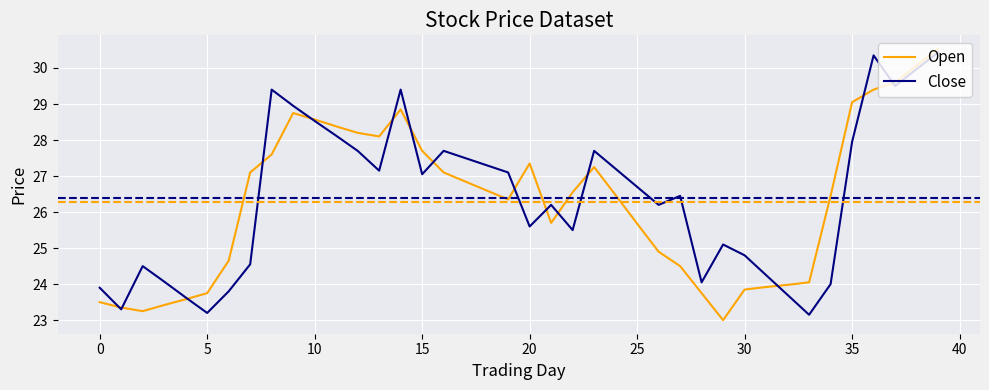

What is the maximum value shown in the chart?

30.5